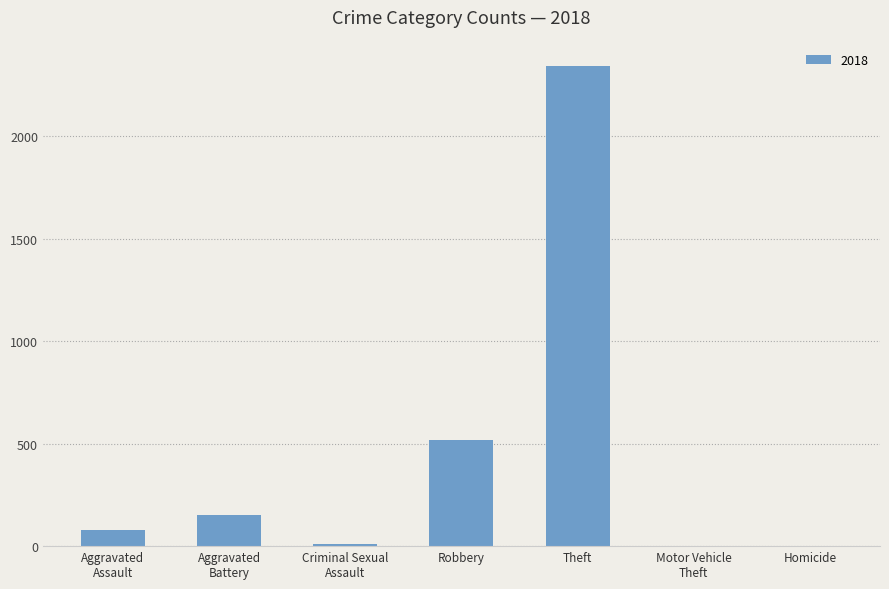

At which category does the chart reach its peak across all series?

Theft